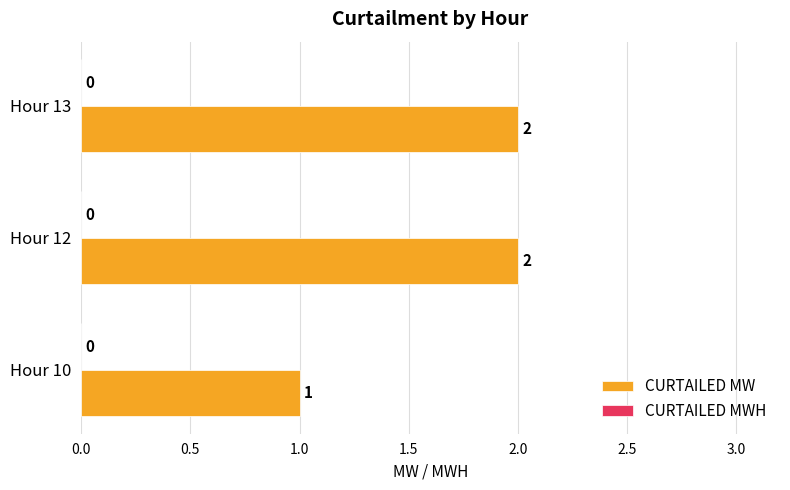

The value at Hour 13 is 1. True or false?

False